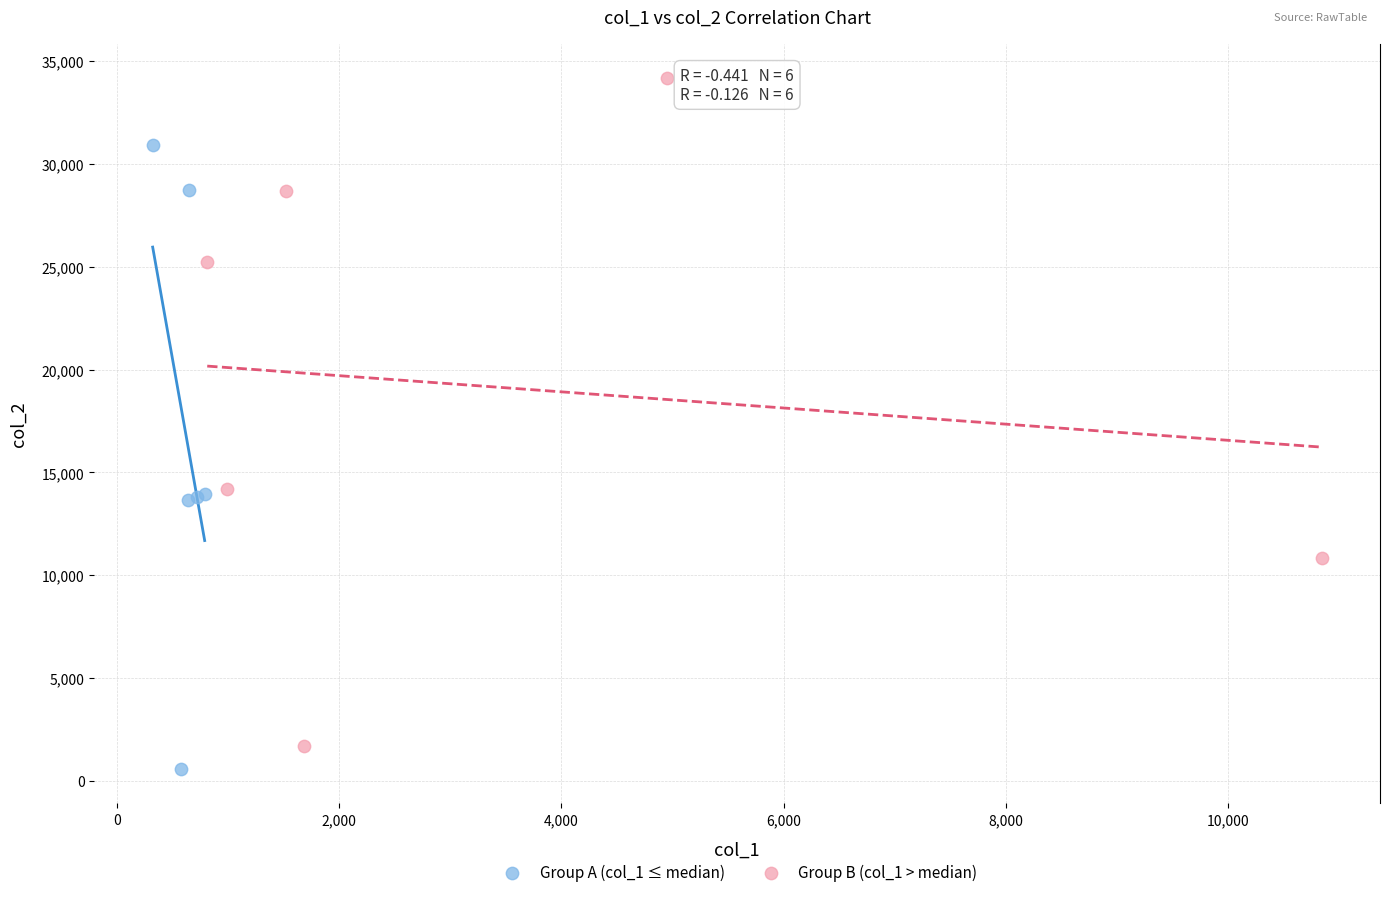

Which series contains the highest Y value?

Group B (col_1 > median)